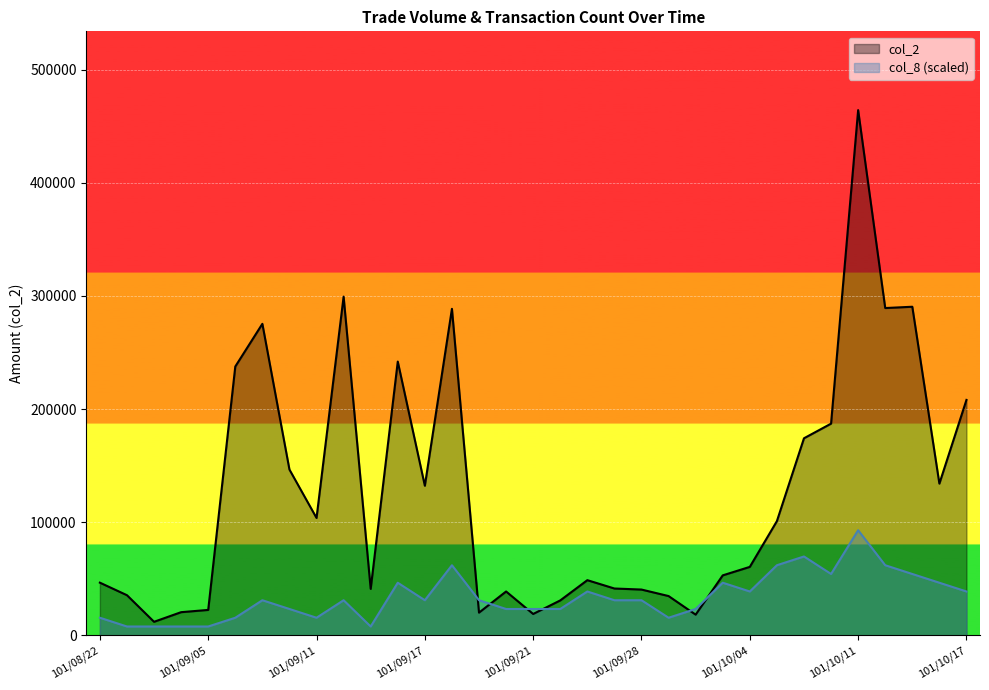

What is the difference between the col_2 values at 101/09/06 and 101/10/11?

226710.0